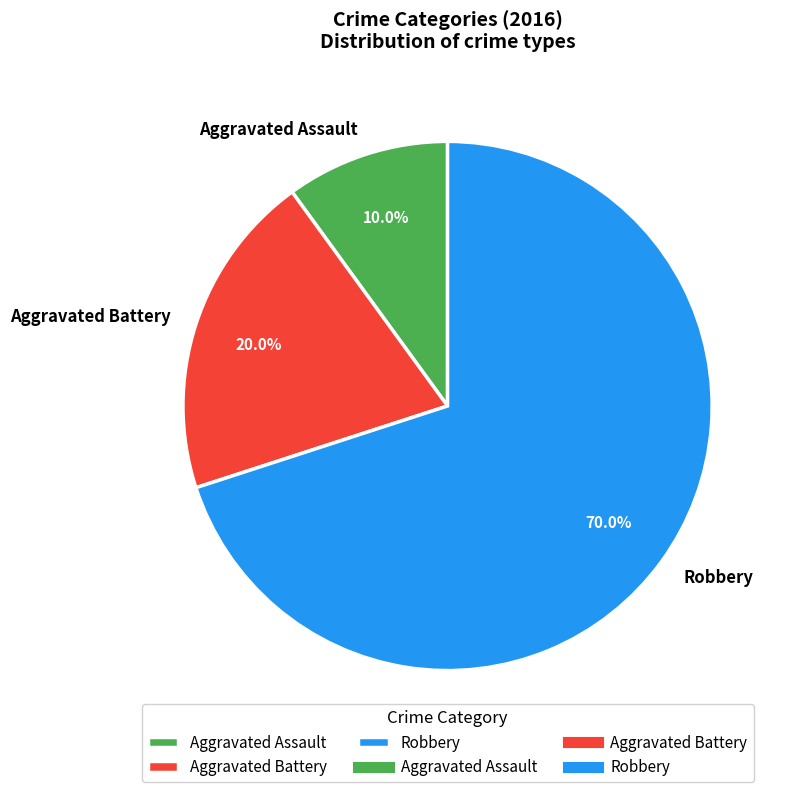

Which has a higher value, Aggravated Assault or Aggravated Battery?

Aggravated Battery